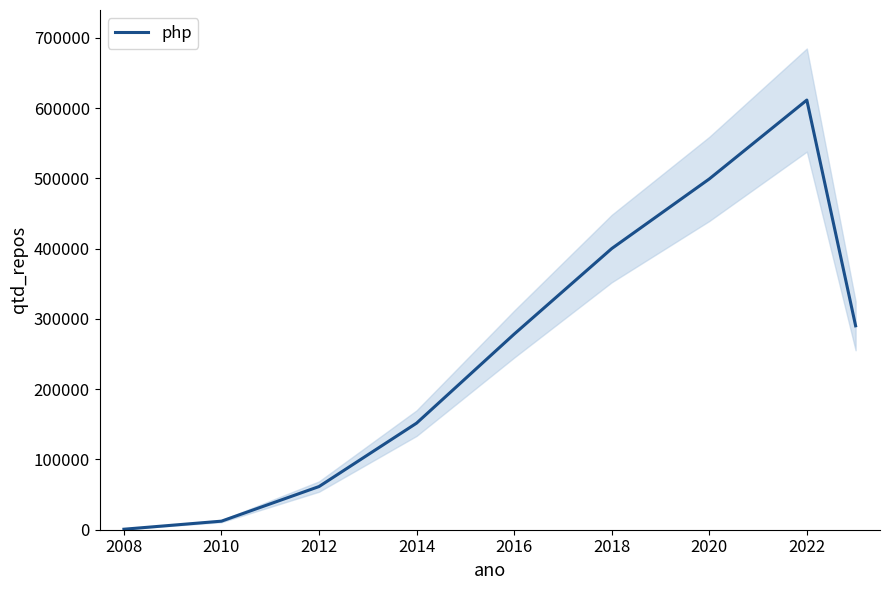

What is the value of the 6th point from the left?

400115